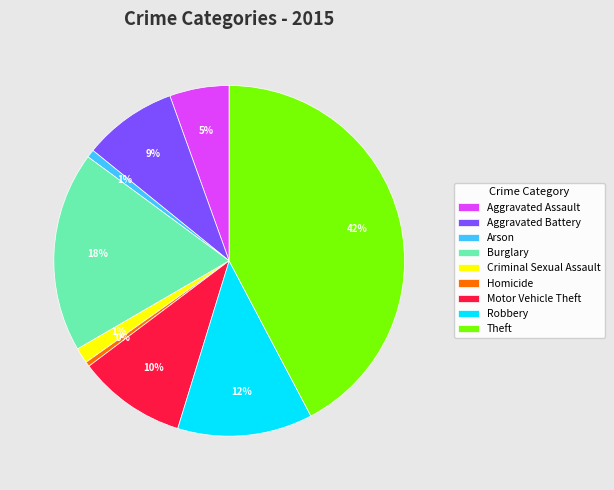

Combined, do Criminal Sexual Assault and Aggravated Battery account for over 50%?

No